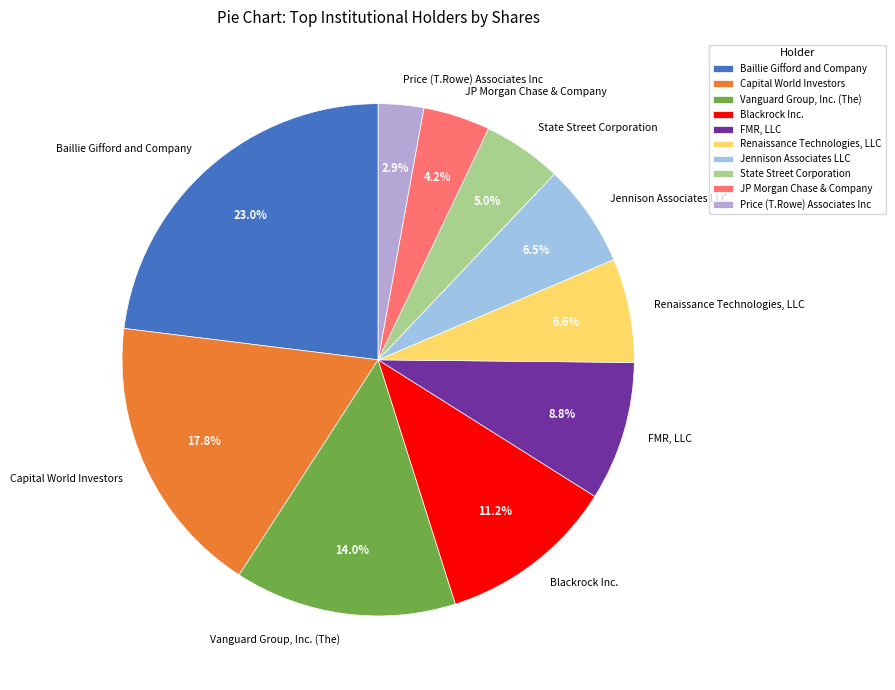

Which slice is the largest?

Baillie Gifford and Company